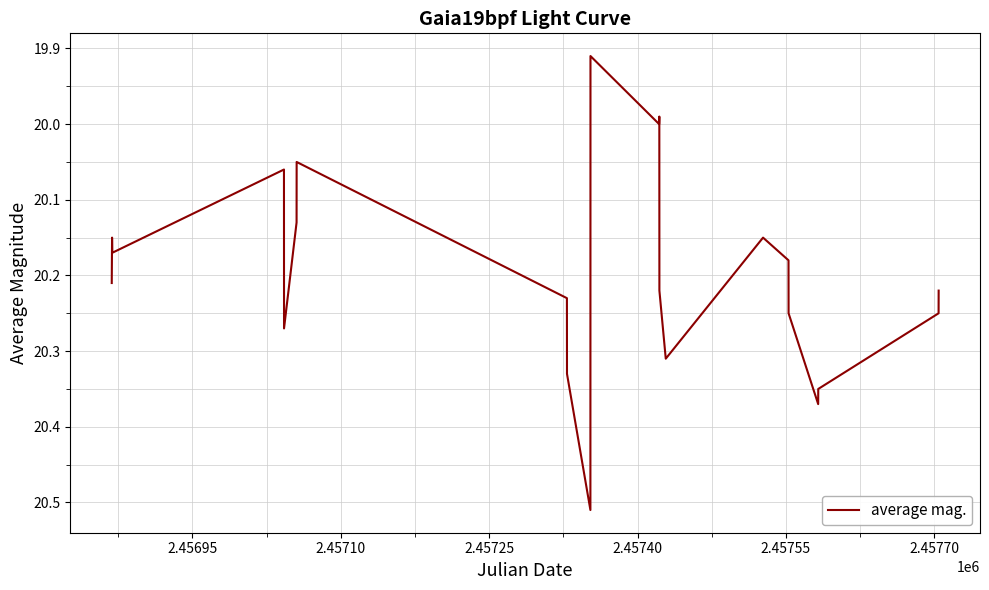

What is the difference between the maximum and minimum values?

0.6